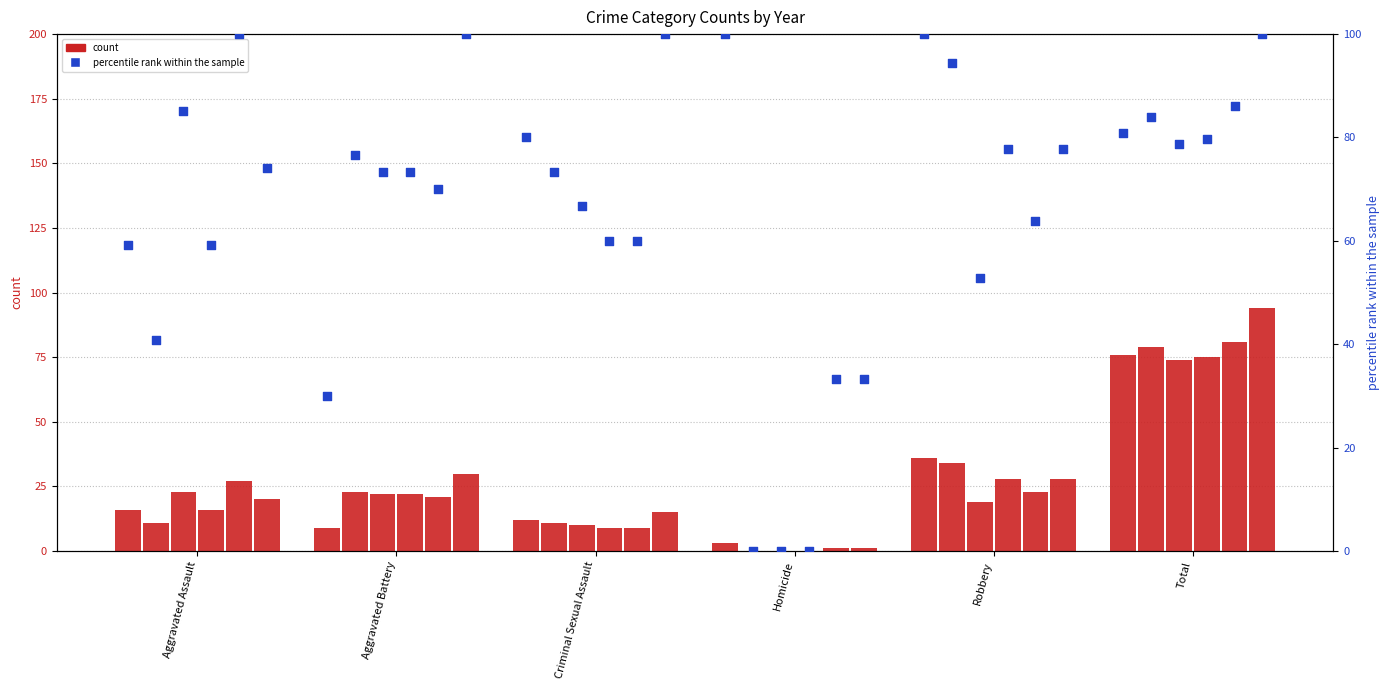

Between Aggravated Battery and Total, which is larger?

Total